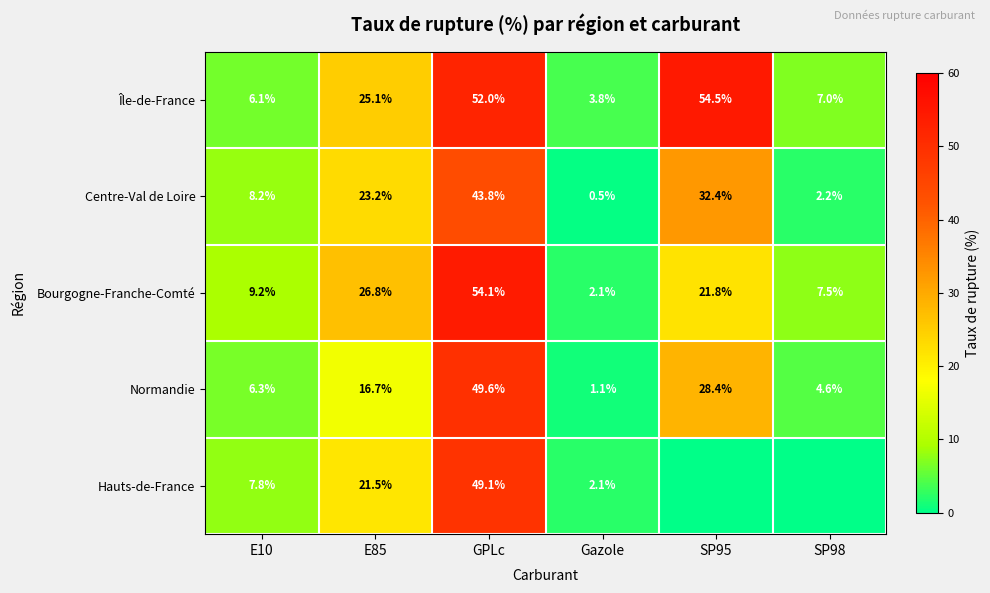

What is the sum of the Bourgogne-Franche-Comté values at SP95 and E85?

48.6